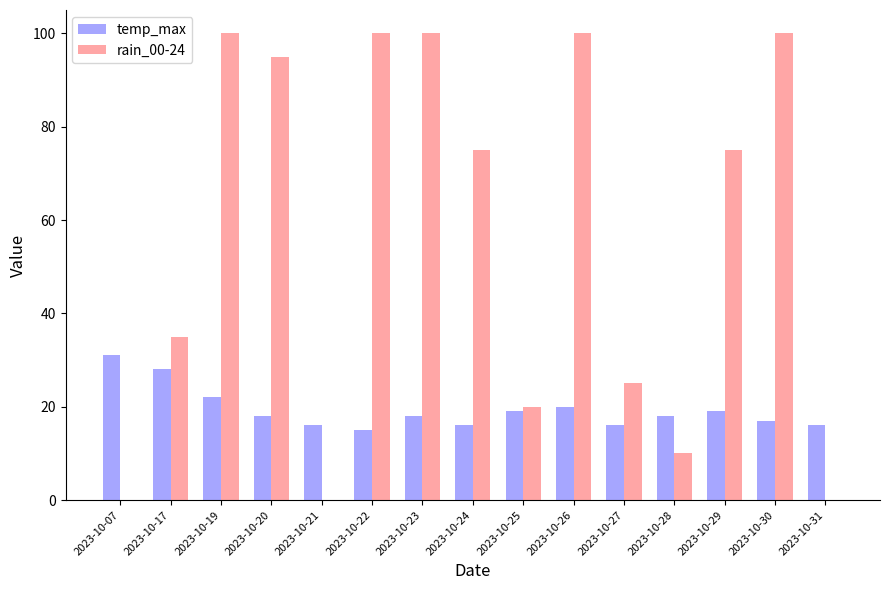

What are all the series names shown in the legend?

temp_max, rain_00-24